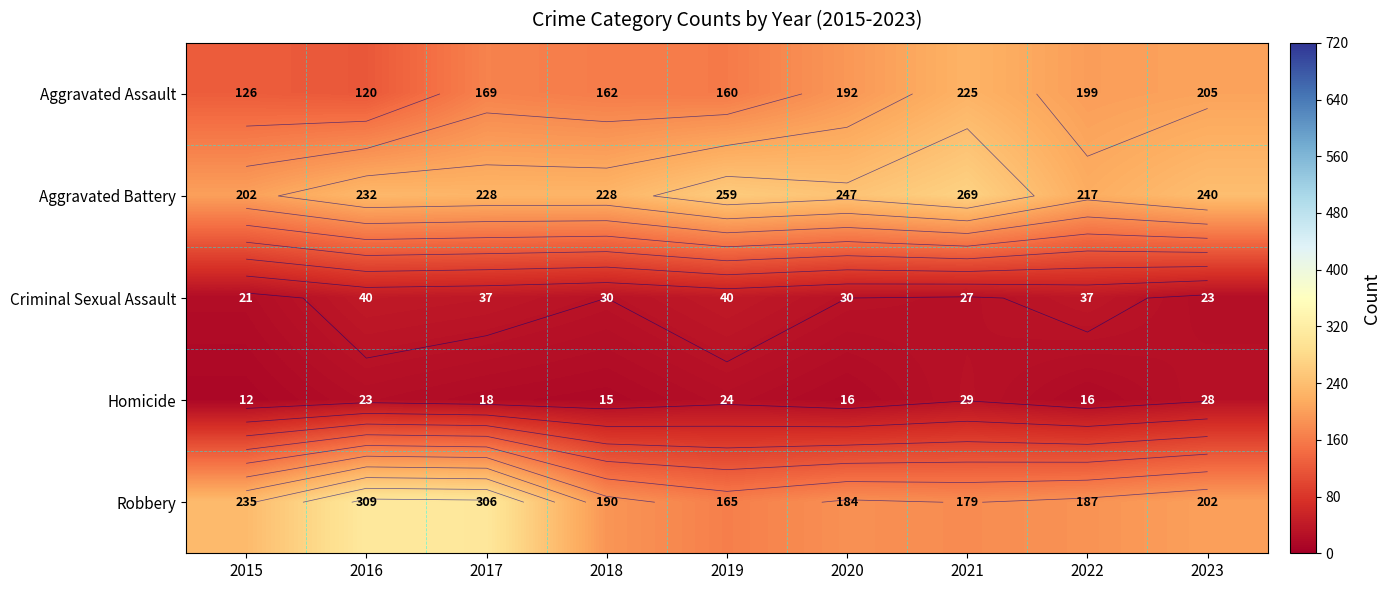

Rank the categories by Homicide value from lowest to highest.

2015, 2018, 2020, 2022, 2017, 2016, 2019, 2023, 2021